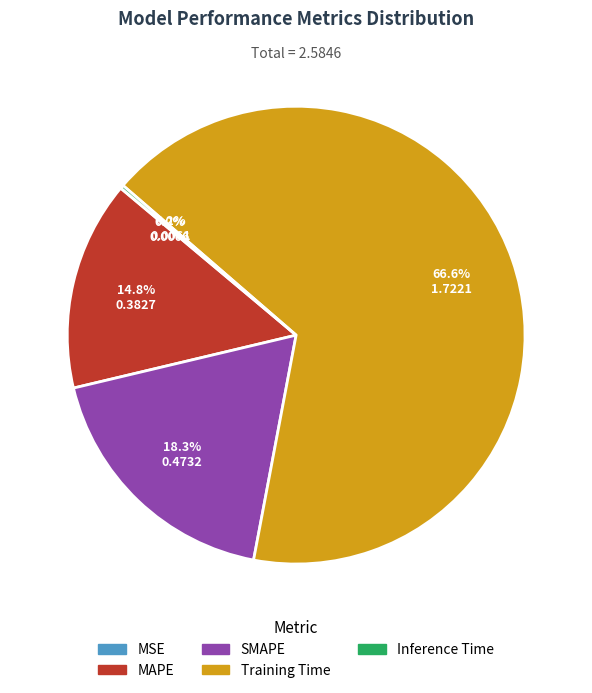

Which has a higher value, Training Time or MAPE?

Training Time